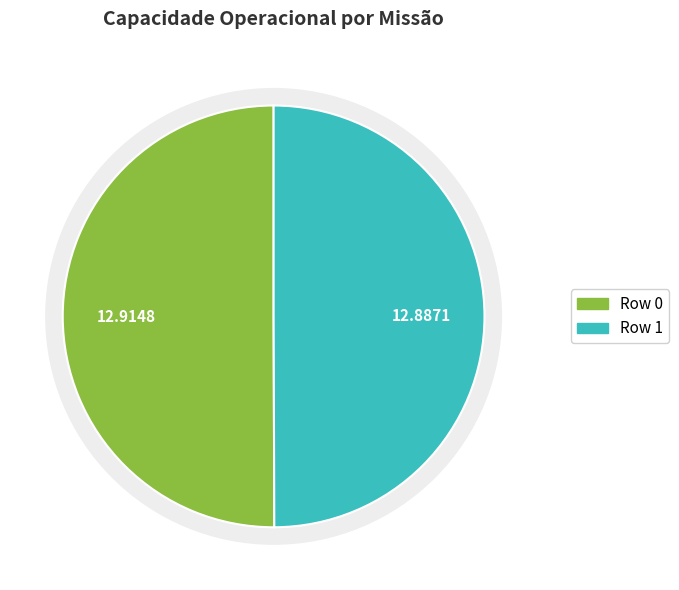

How many slices are in this pie chart?

2